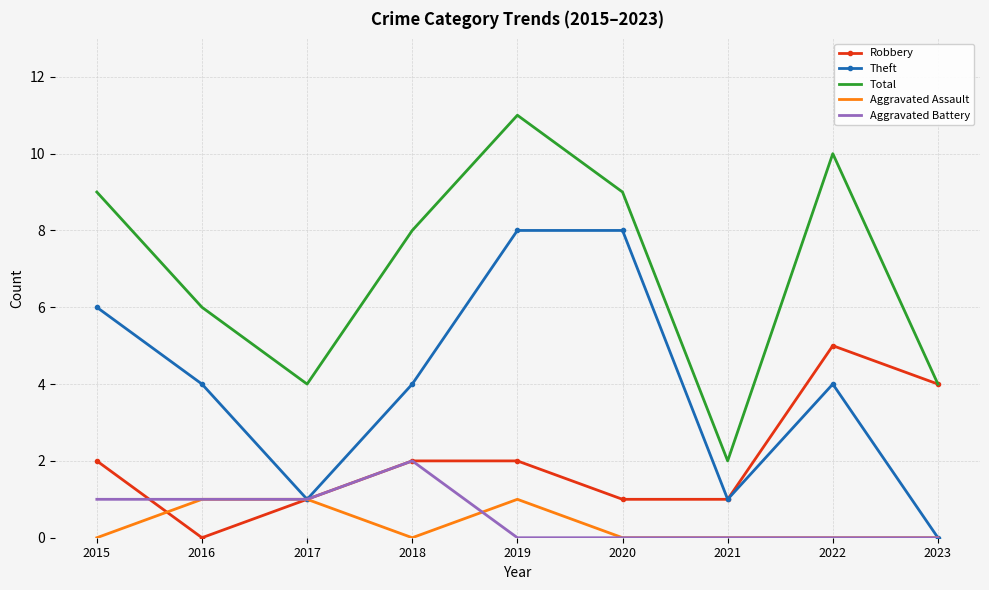

Reading right to left, what are all the values shown in this chart?

Robbery: 2023=4	2022=5	2021=1	2020=1	2019=2	2018=2	2017=1	2016=0	2015=2
Theft: 2023=0	2022=4	2021=1	2020=8	2019=8	2018=4	2017=1	2016=4	2015=6
Total: 2023=4	2022=10	2021=2	2020=9	2019=11	2018=8	2017=4	2016=6	2015=9
Aggravated Assault: 2023=0	2022=0	2021=0	2020=0	2019=1	2018=0	2017=1	2016=1	2015=0
Aggravated Battery: 2023=0	2022=0	2021=0	2020=0	2019=0	2018=2	2017=1	2016=1	2015=1